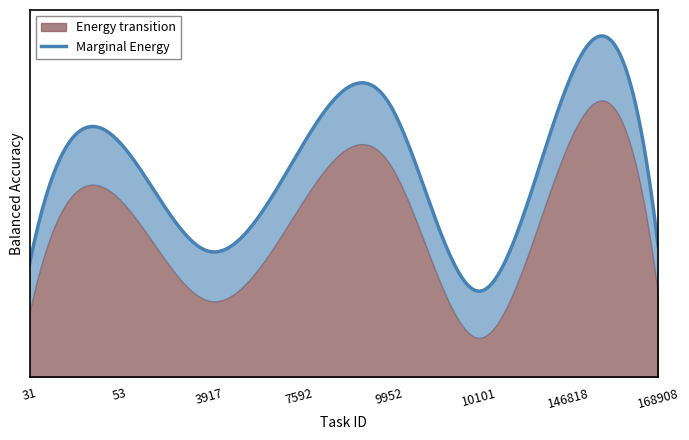

List the labels in order of value, smallest first.

10101, 31, 3917, 168908, 7592, 53, 9952, 146818